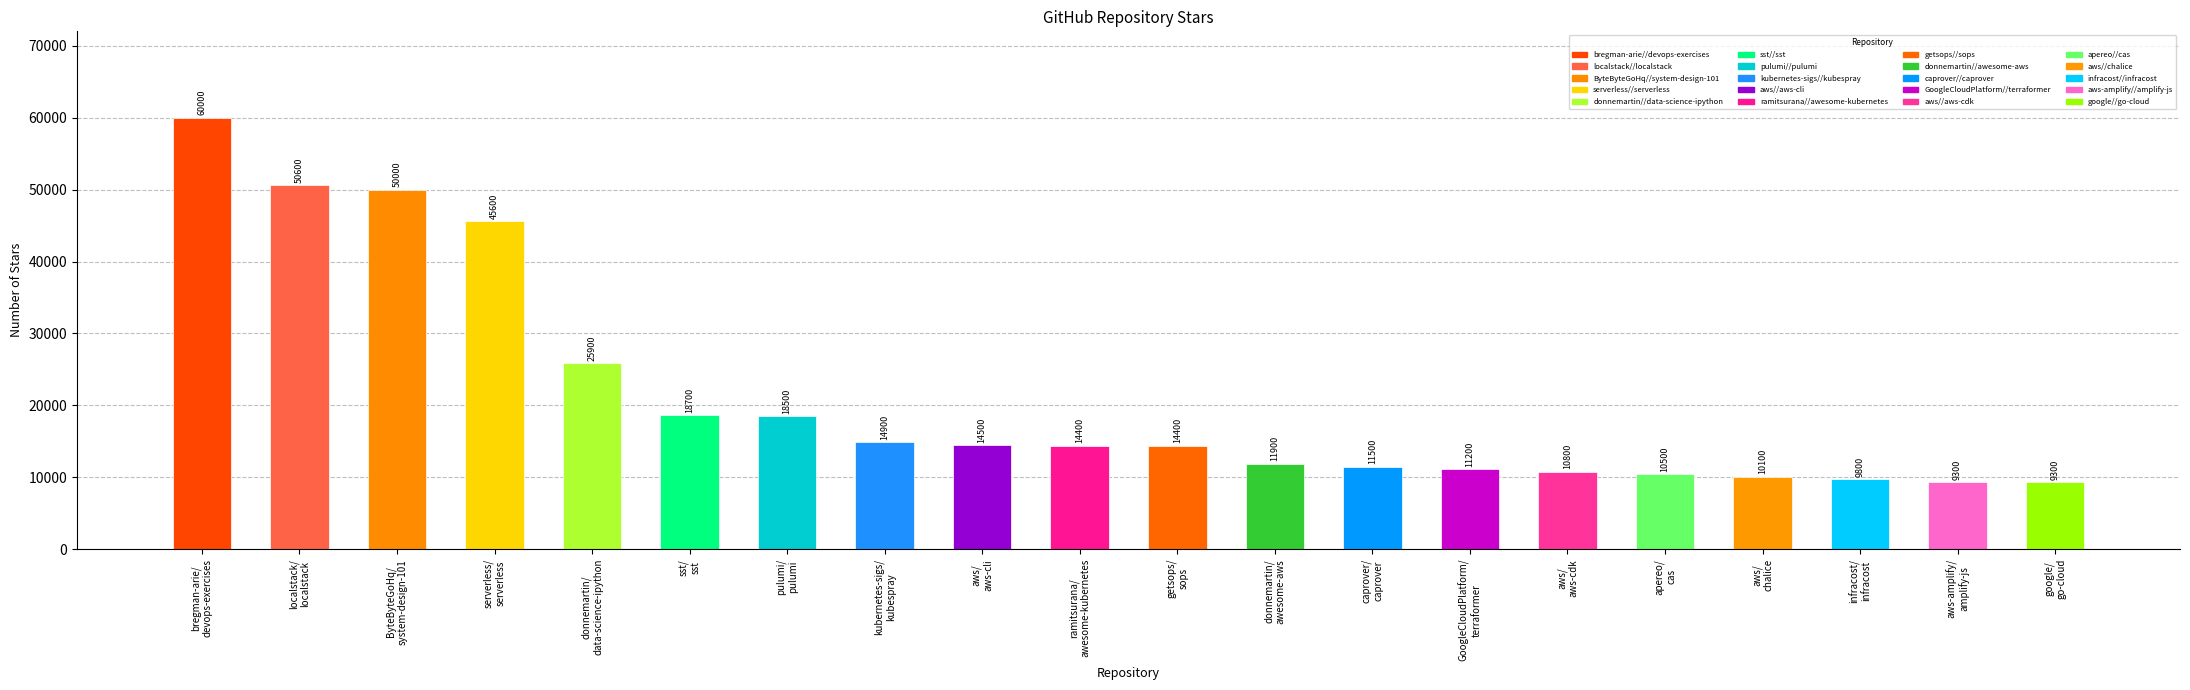

What is the change in value from pulumi/
pulumi to apereo/
cas?

-8000